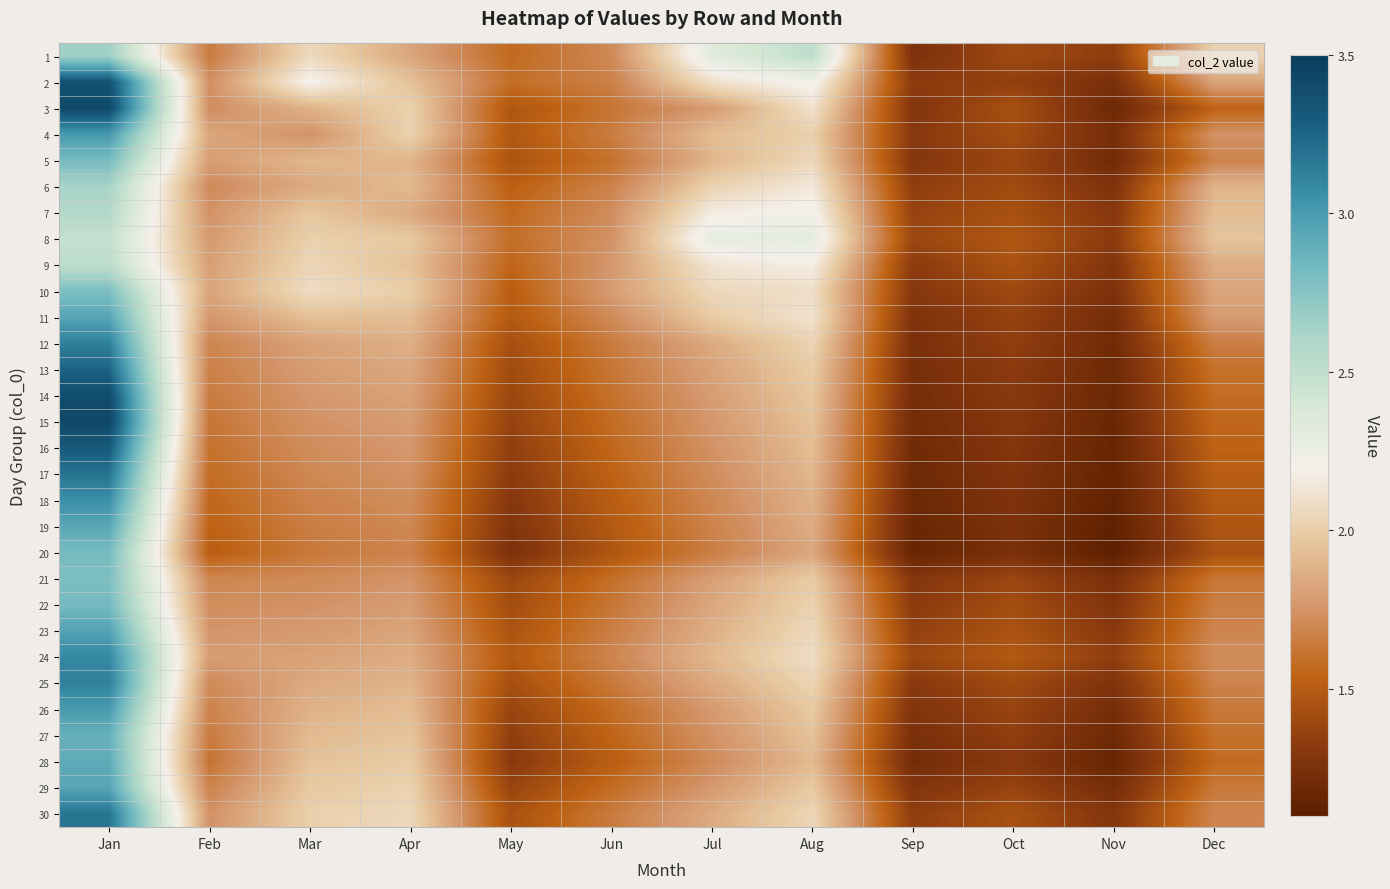

Reading left to right, list all the values displayed in this chart.

1: Jan=2.7	Feb=1.6	Mar=2.1	Apr=1.8	May=1.6	Jun=1.7	Jul=2.3	Aug=2.5	Sep=1.3	Oct=1.4	Nov=1.3	Dec=2.0
2: Jan=3.4	Feb=1.7	Mar=2.2	Apr=1.9	May=1.6	Jun=1.7	Jul=2.1	Aug=2.2	Sep=1.3	Oct=1.4	Nov=1.2	Dec=1.8
3: Jan=3.4	Feb=1.7	Mar=1.9	Apr=2.0	May=1.5	Jun=1.6	Jul=1.8	Aug=2.1	Sep=1.3	Oct=1.4	Nov=1.2	Dec=1.5
4: Jan=3.0	Feb=1.8	Mar=1.8	Apr=2.0	May=1.5	Jun=1.7	Jul=1.9	Aug=2.0	Sep=1.3	Oct=1.4	Nov=1.2	Dec=1.7
5: Jan=2.8	Feb=1.8	Mar=1.9	Apr=1.9	May=1.5	Jun=1.6	Jul=1.9	Aug=2.1	Sep=1.3	Oct=1.4	Nov=1.2	Dec=1.7
6: Jan=2.6	Feb=1.7	Mar=1.8	Apr=1.9	May=1.5	Jun=1.7	Jul=2.0	Aug=2.1	Sep=1.3	Oct=1.4	Nov=1.3	Dec=1.9
7: Jan=2.6	Feb=1.7	Mar=2.0	Apr=1.8	May=1.6	Jun=1.7	Jul=2.2	Aug=2.2	Sep=1.4	Oct=1.4	Nov=1.3	Dec=1.9
8: Jan=2.5	Feb=1.8	Mar=2.0	Apr=2.0	May=1.6	Jun=1.7	Jul=2.3	Aug=2.3	Sep=1.4	Oct=1.5	Nov=1.3	Dec=2.0
9: Jan=2.5	Feb=1.8	Mar=2.0	Apr=1.9	May=1.5	Jun=1.8	Jul=2.1	Aug=2.2	Sep=1.3	Oct=1.5	Nov=1.3	Dec=1.9
10: Jan=2.8	Feb=1.8	Mar=2.1	Apr=2.0	May=1.5	Jun=1.8	Jul=2.1	Aug=2.1	Sep=1.3	Oct=1.4	Nov=1.3	Dec=1.8
11: Jan=2.9	Feb=1.8	Mar=1.9	Apr=1.9	May=1.5	Jun=1.7	Jul=2.0	Aug=2.1	Sep=1.3	Oct=1.4	Nov=1.2	Dec=1.8
12: Jan=3.1	Feb=1.7	Mar=1.8	Apr=1.9	May=1.4	Jun=1.6	Jul=1.8	Aug=2.0	Sep=1.2	Oct=1.3	Nov=1.2	Dec=1.7
13: Jan=3.3	Feb=1.7	Mar=1.8	Apr=1.8	May=1.4	Jun=1.6	Jul=1.8	Aug=2.0	Sep=1.2	Oct=1.3	Nov=1.2	Dec=1.6
14: Jan=3.4	Feb=1.6	Mar=1.8	Apr=1.8	May=1.4	Jun=1.6	Jul=1.8	Aug=2.0	Sep=1.2	Oct=1.3	Nov=1.2	Dec=1.6
15: Jan=3.4	Feb=1.6	Mar=1.7	Apr=1.8	May=1.4	Jun=1.6	Jul=1.8	Aug=1.9	Sep=1.2	Oct=1.3	Nov=1.2	Dec=1.6
16: Jan=3.3	Feb=1.6	Mar=1.7	Apr=1.8	May=1.3	Jun=1.6	Jul=1.7	Aug=1.9	Sep=1.2	Oct=1.3	Nov=1.2	Dec=1.5
17: Jan=3.2	Feb=1.6	Mar=1.7	Apr=1.7	May=1.3	Jun=1.5	Jul=1.7	Aug=1.9	Sep=1.2	Oct=1.3	Nov=1.1	Dec=1.5
18: Jan=3.1	Feb=1.6	Mar=1.7	Apr=1.7	May=1.3	Jun=1.5	Jul=1.7	Aug=1.9	Sep=1.2	Oct=1.3	Nov=1.1	Dec=1.5
19: Jan=2.9	Feb=1.5	Mar=1.7	Apr=1.7	May=1.3	Jun=1.5	Jul=1.7	Aug=1.9	Sep=1.2	Oct=1.3	Nov=1.1	Dec=1.5
20: Jan=2.8	Feb=1.5	Mar=1.6	Apr=1.7	May=1.3	Jun=1.5	Jul=1.7	Aug=1.8	Sep=1.2	Oct=1.2	Nov=1.1	Dec=1.4
21: Jan=2.8	Feb=1.7	Mar=1.7	Apr=1.8	May=1.4	Jun=1.6	Jul=1.8	Aug=2.0	Sep=1.3	Oct=1.4	Nov=1.2	Dec=1.6
22: Jan=2.8	Feb=1.7	Mar=1.7	Apr=1.8	May=1.4	Jun=1.6	Jul=1.8	Aug=2.0	Sep=1.3	Oct=1.4	Nov=1.3	Dec=1.7
23: Jan=3.0	Feb=1.8	Mar=1.8	Apr=1.8	May=1.5	Jun=1.7	Jul=1.9	Aug=2.1	Sep=1.4	Oct=1.5	Nov=1.3	Dec=1.7
24: Jan=3.1	Feb=1.8	Mar=1.8	Apr=1.9	May=1.5	Jun=1.7	Jul=1.9	Aug=2.1	Sep=1.4	Oct=1.5	Nov=1.3	Dec=1.7
25: Jan=3.1	Feb=1.7	Mar=1.8	Apr=1.9	May=1.4	Jun=1.6	Jul=1.8	Aug=2.0	Sep=1.3	Oct=1.4	Nov=1.3	Dec=1.7
26: Jan=3.0	Feb=1.7	Mar=1.9	Apr=1.9	May=1.4	Jun=1.6	Jul=1.8	Aug=2.0	Sep=1.3	Oct=1.4	Nov=1.2	Dec=1.6
27: Jan=2.9	Feb=1.6	Mar=1.9	Apr=2.0	May=1.3	Jun=1.5	Jul=1.7	Aug=1.9	Sep=1.2	Oct=1.3	Nov=1.2	Dec=1.6
28: Jan=2.9	Feb=1.6	Mar=1.9	Apr=2.0	May=1.3	Jun=1.5	Jul=1.7	Aug=1.9	Sep=1.2	Oct=1.3	Nov=1.2	Dec=1.6
29: Jan=2.9	Feb=1.7	Mar=2.0	Apr=2.0	May=1.4	Jun=1.6	Jul=1.8	Aug=2.0	Sep=1.3	Oct=1.4	Nov=1.2	Dec=1.6
30: Jan=3.2	Feb=1.7	Mar=2.0	Apr=2.1	May=1.4	Jun=1.6	Jul=1.8	Aug=2.0	Sep=1.3	Oct=1.4	Nov=1.3	Dec=1.7